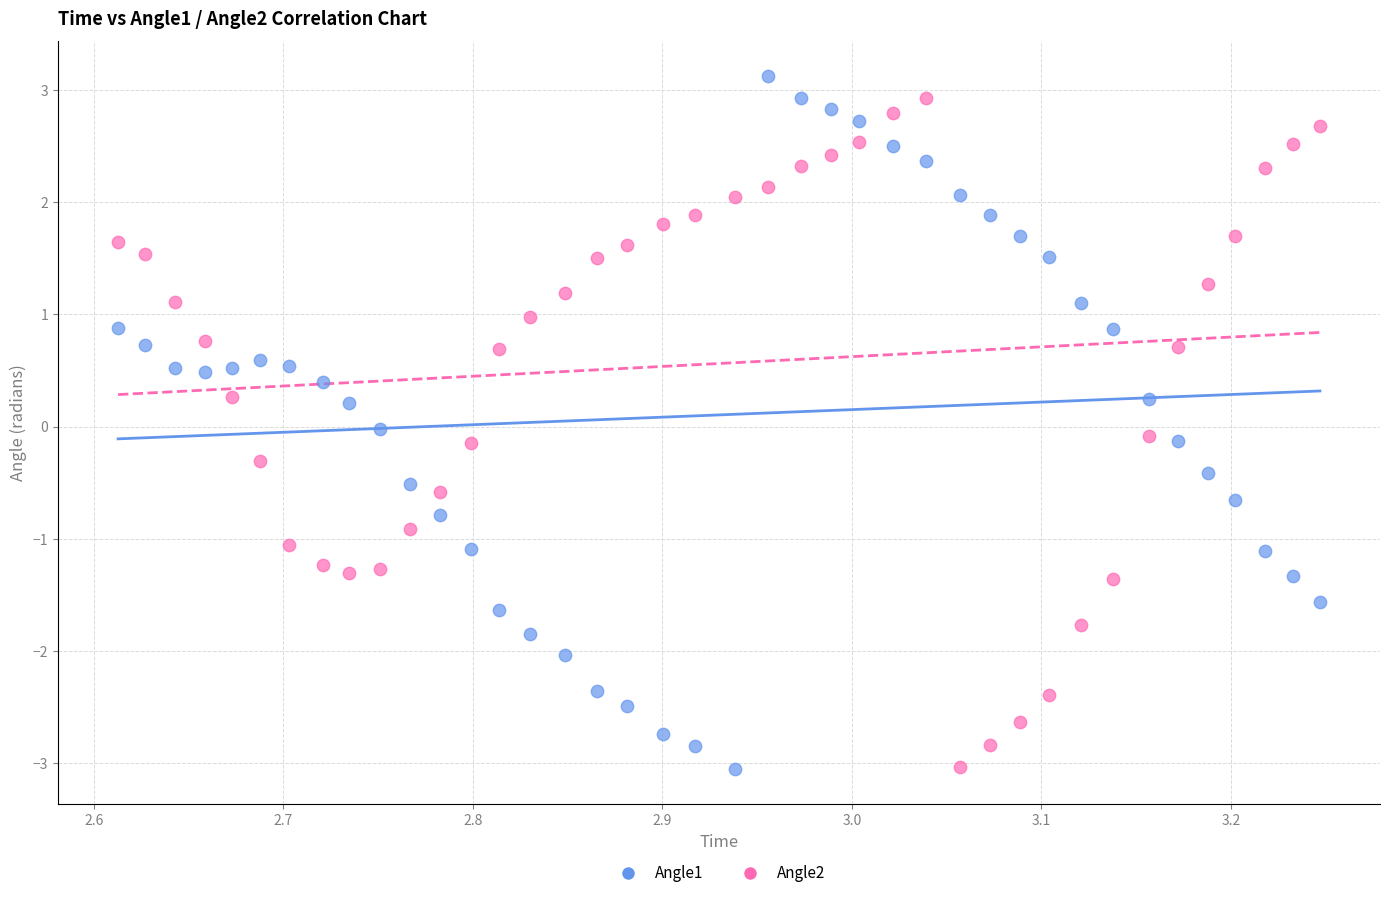

Across all data points, what is the range of X values (max minus min)?

0.6